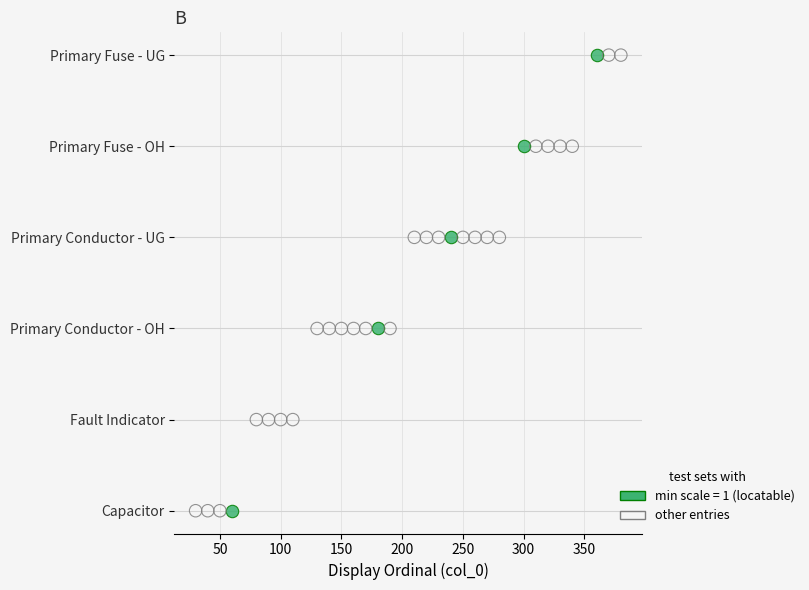

What are all the series names shown in the legend?

min scale = 1 (locatable), other entries